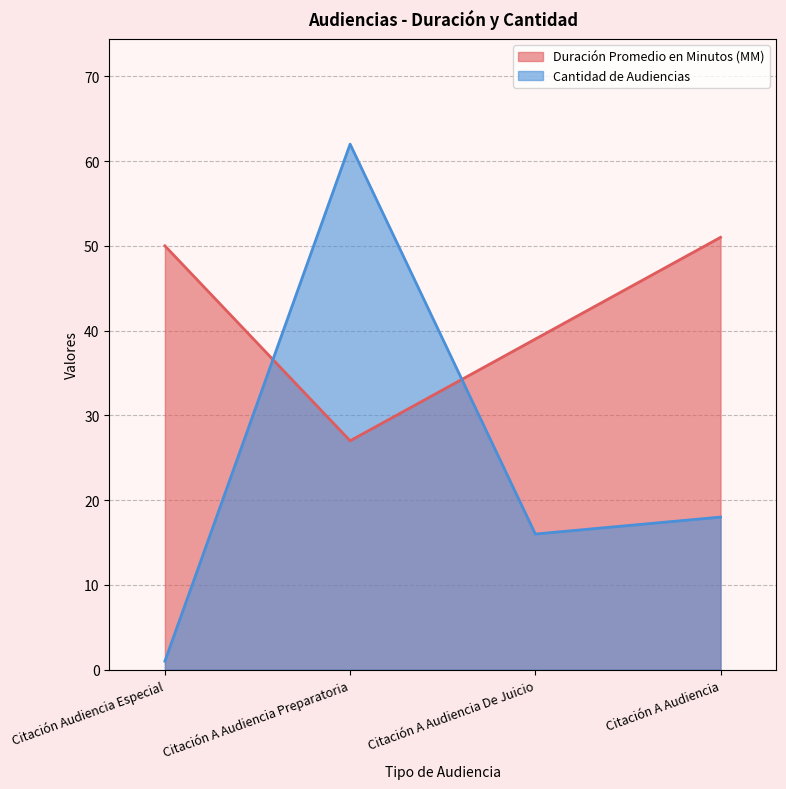

Which has a higher value, Citación A Audiencia or Citación A Audiencia Preparatoria?

Citación A Audiencia